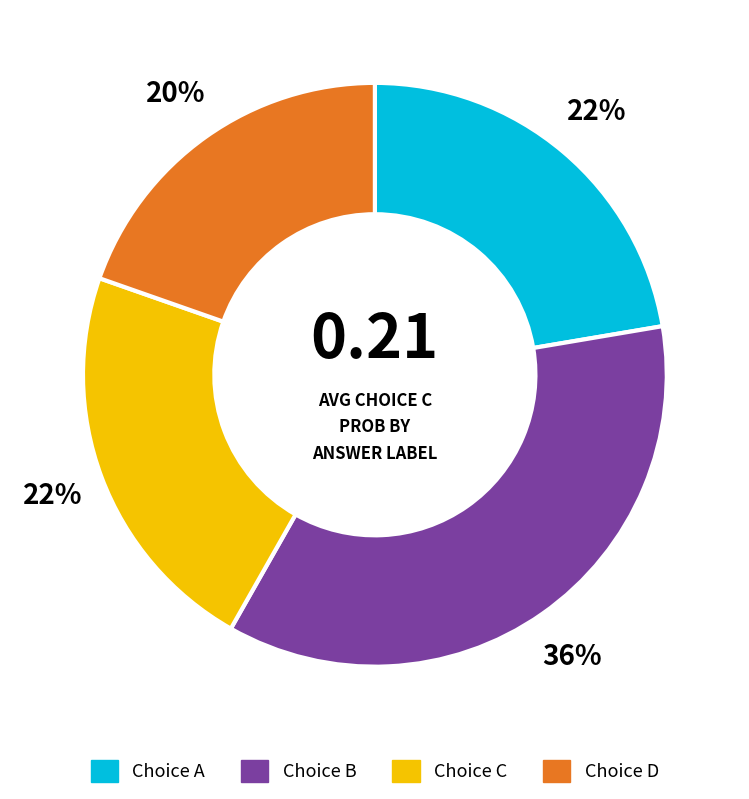

To the nearest percent, what is the difference between the largest and smallest slice percentages?

16%